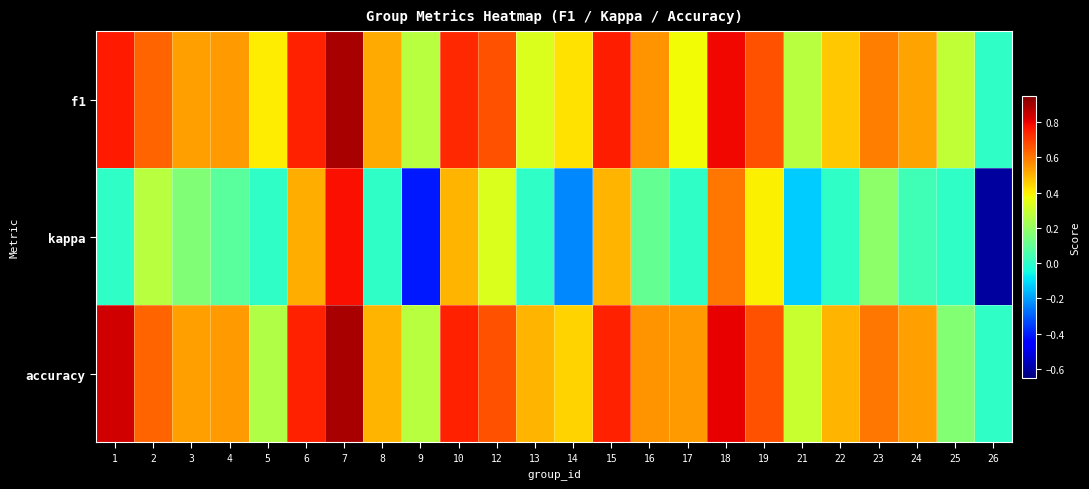

What is the total value across all series at 16?

1.2